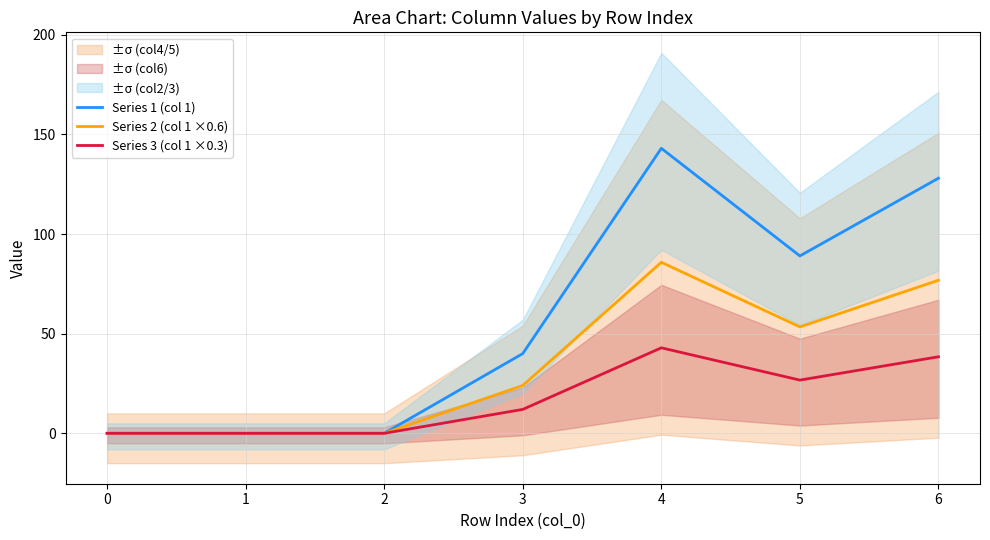

Count the Series 1 (col 1) values in the range 0 to 128.

6